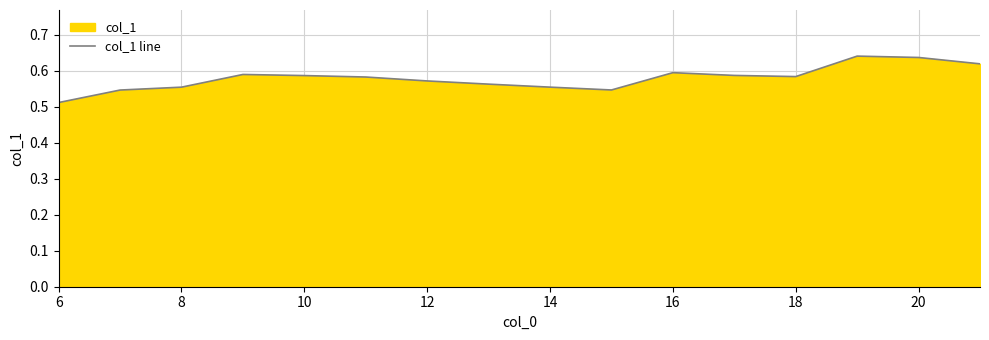

The chart shows a value of 0.6 at 16. True or false?

True